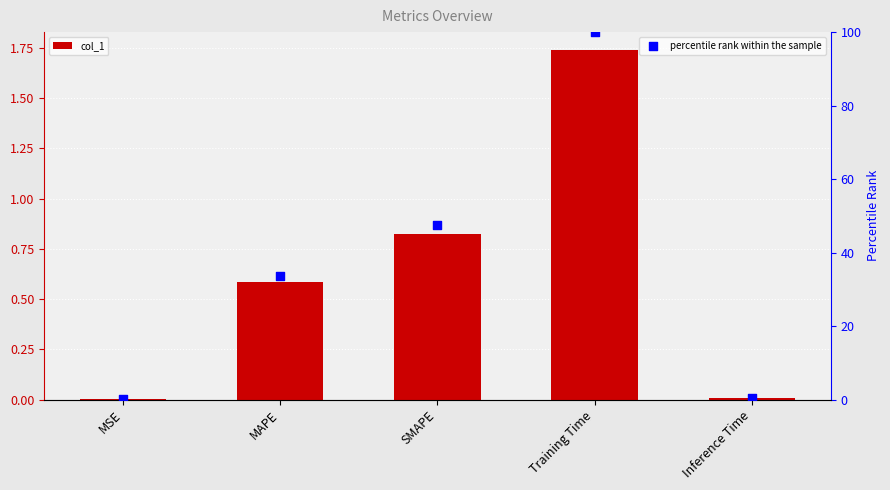

Which series reaches the maximum Y coordinate?

percentile rank within the sample